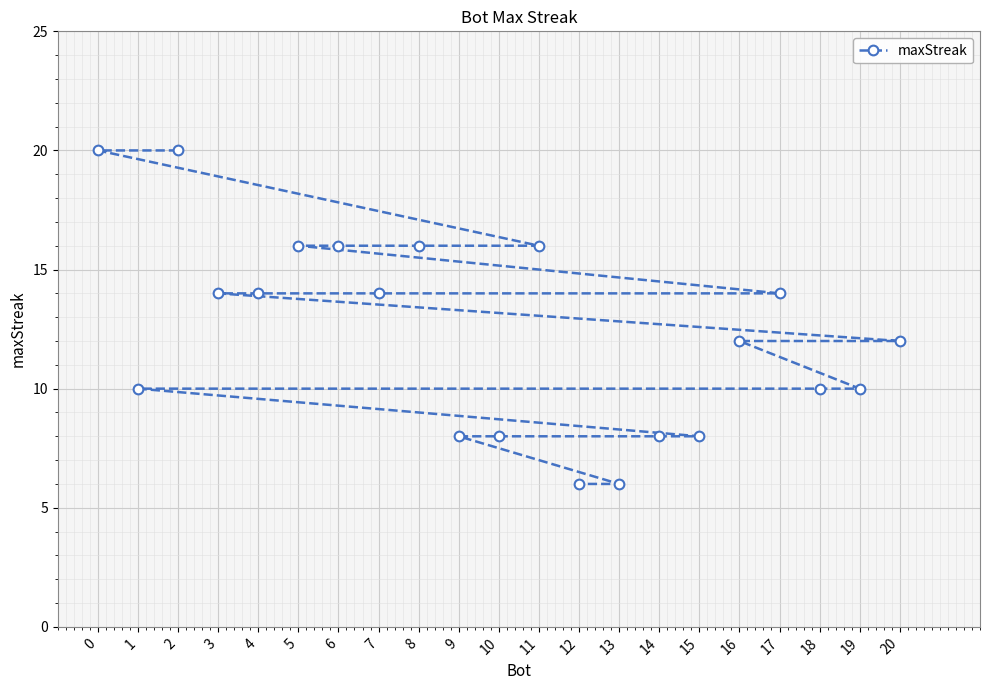

Rank the categories by value from lowest to highest.

13, 12, 15, 14, 10, 9, 19, 18, 1, 20, 16, 17, 7, 4, 3, 11, 8, 6, 5, 2, 0